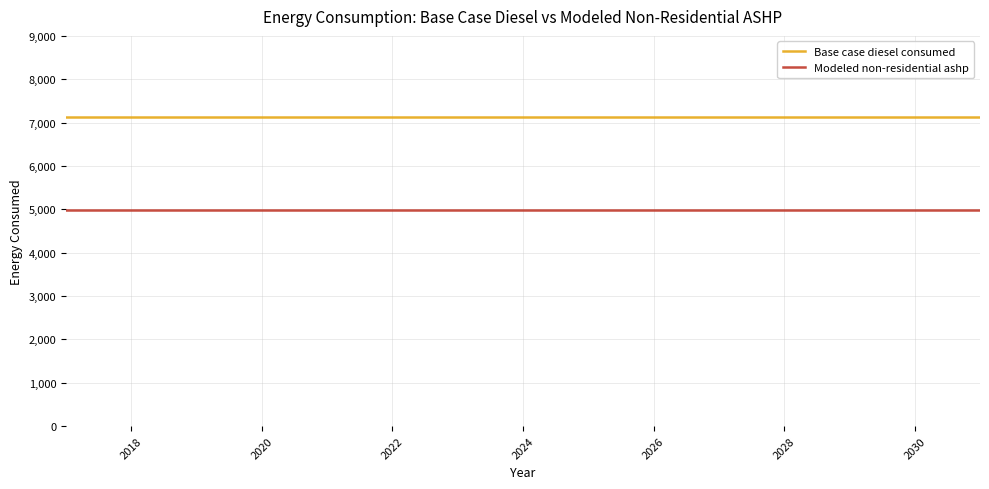

True or false: Modeled non-residential ashp and Base case diesel consumed intersect in this chart.

False